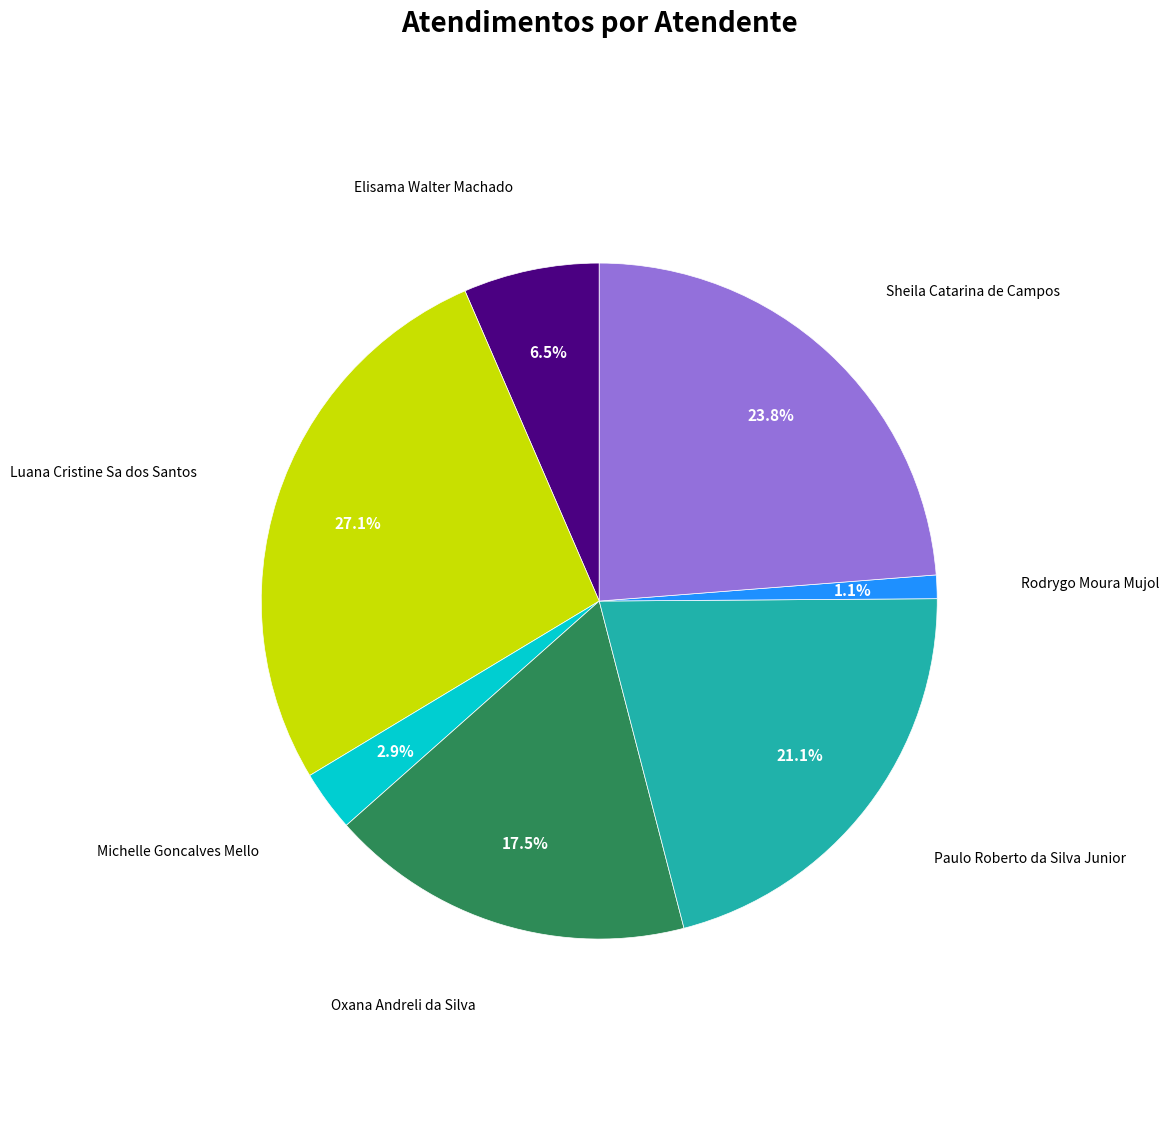

Is there a majority slice in this chart?

No